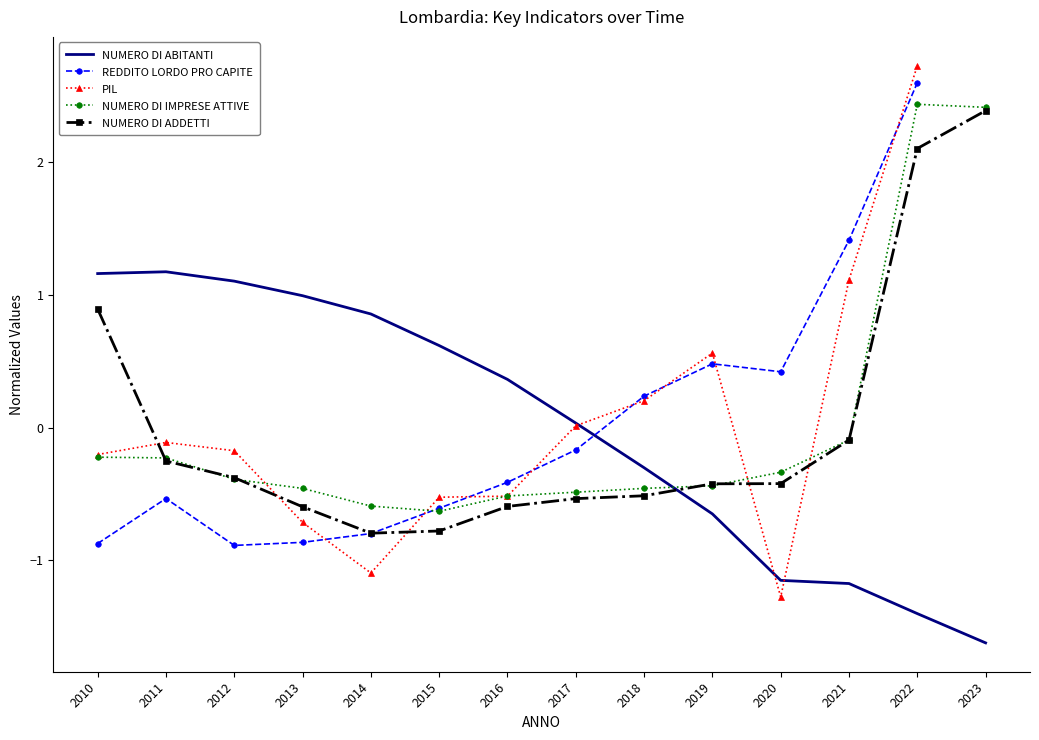

What are all the series names shown in the legend?

NUMERO DI ABITANTI, REDDITO LORDO PRO CAPITE, PIL, NUMERO DI IMPRESE ATTIVE, NUMERO DI ADDETTI